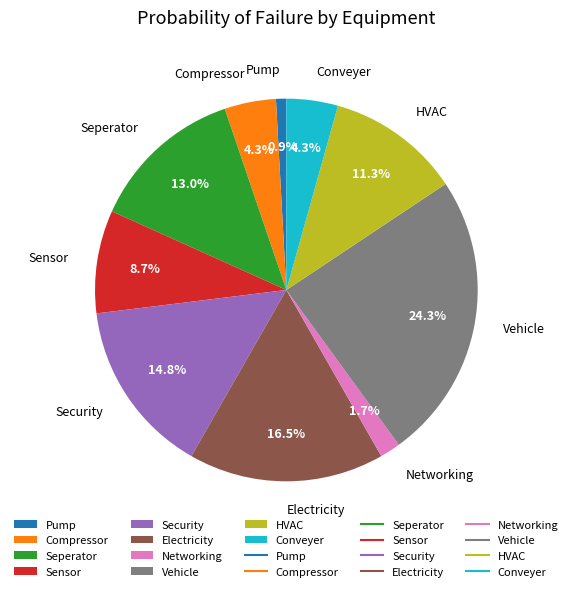

Is Electricity the majority of the pie?

No